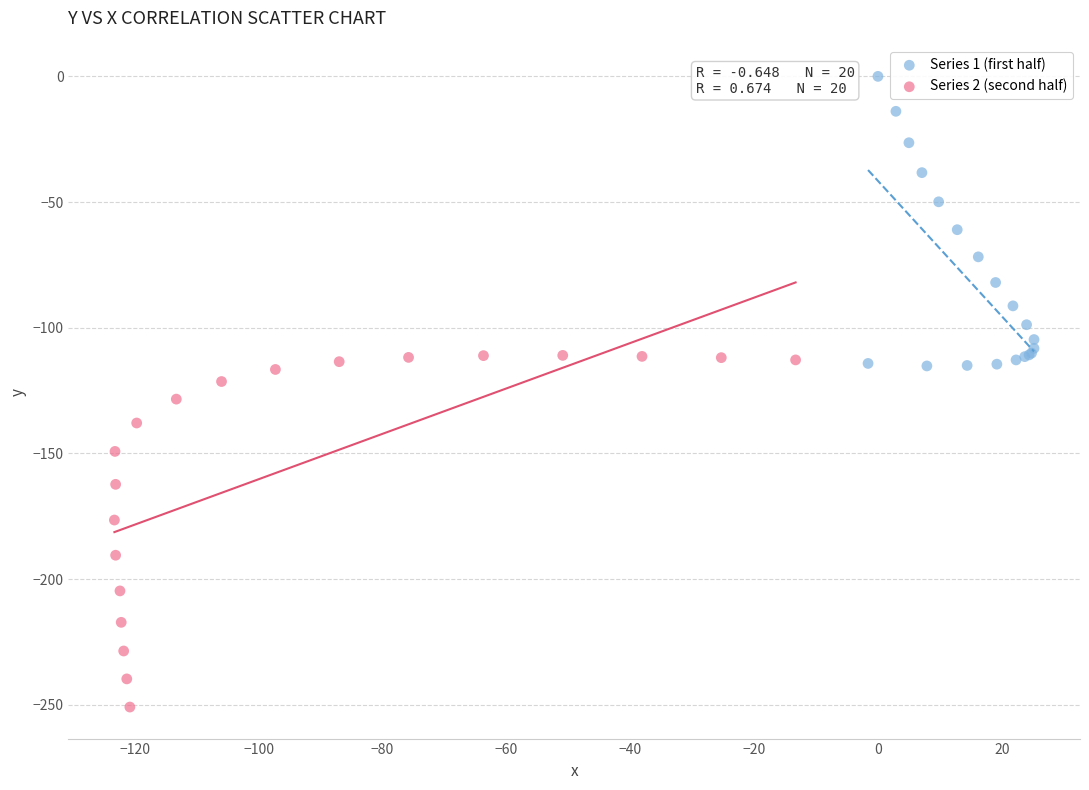

Which series has the largest Y range (max minus min)?

Series 2 (second half)